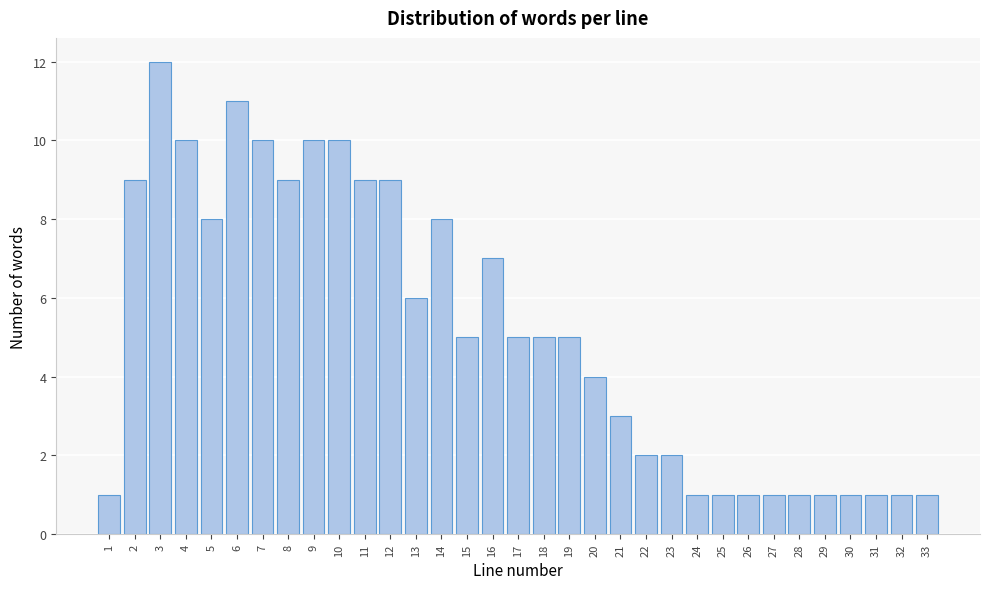

What is the value of the 30th bar from the left?

1